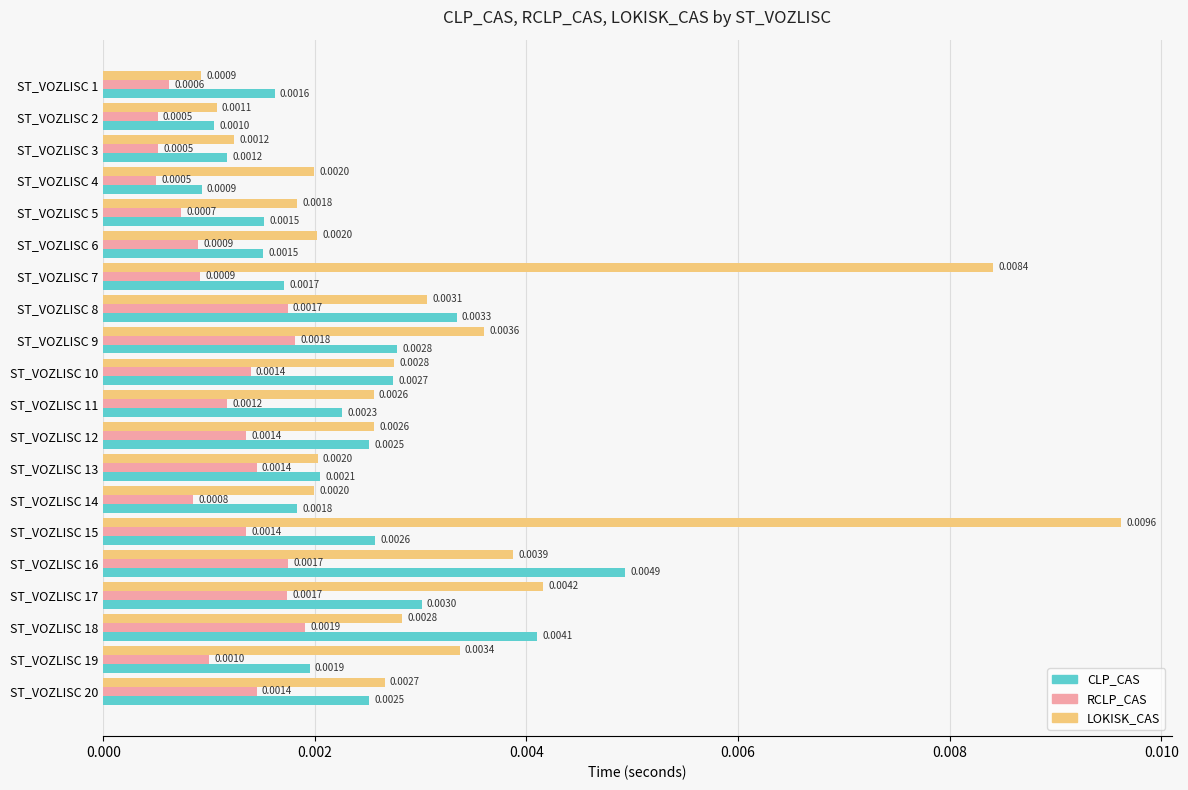

Rank the series by their average value, from lowest to highest.

RCLP_CAS, CLP_CAS, LOKISK_CAS